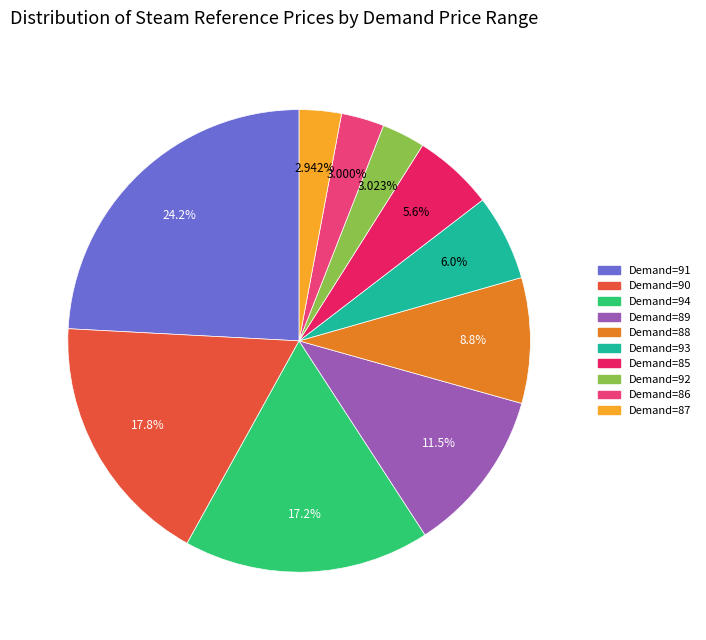

Does any single category account for the majority?

No